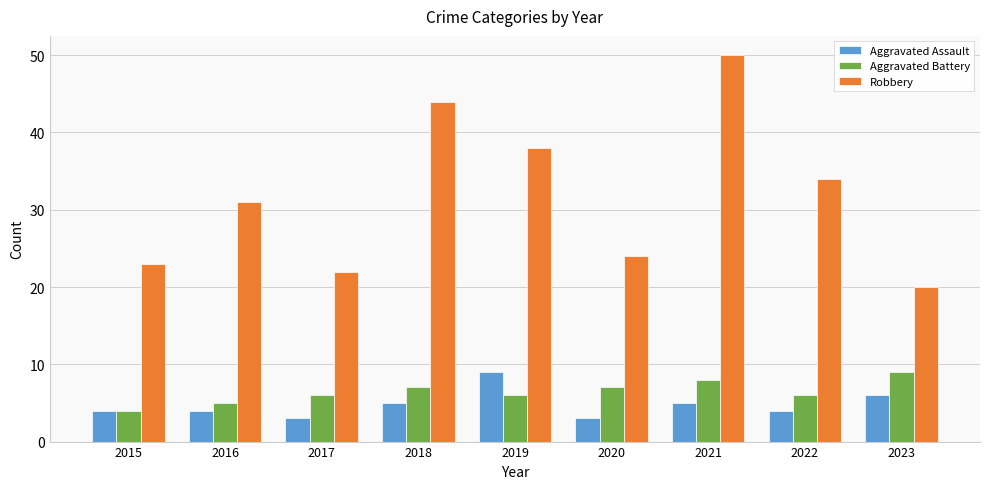

Which series has the largest total across all categories?

Robbery